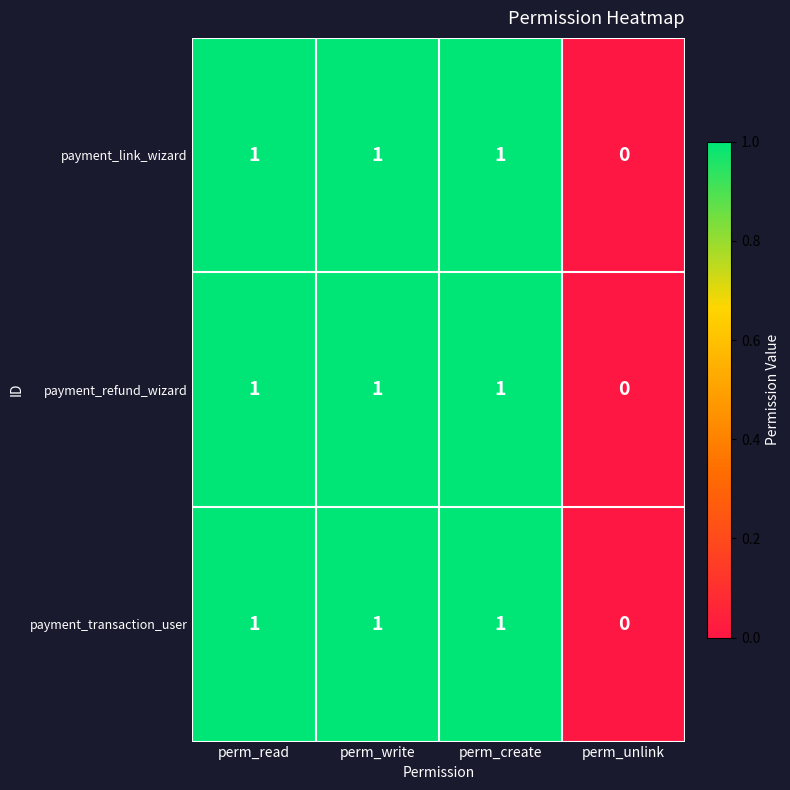

The payment_refund_wizard series shows 1 at perm_read. True or false?

True